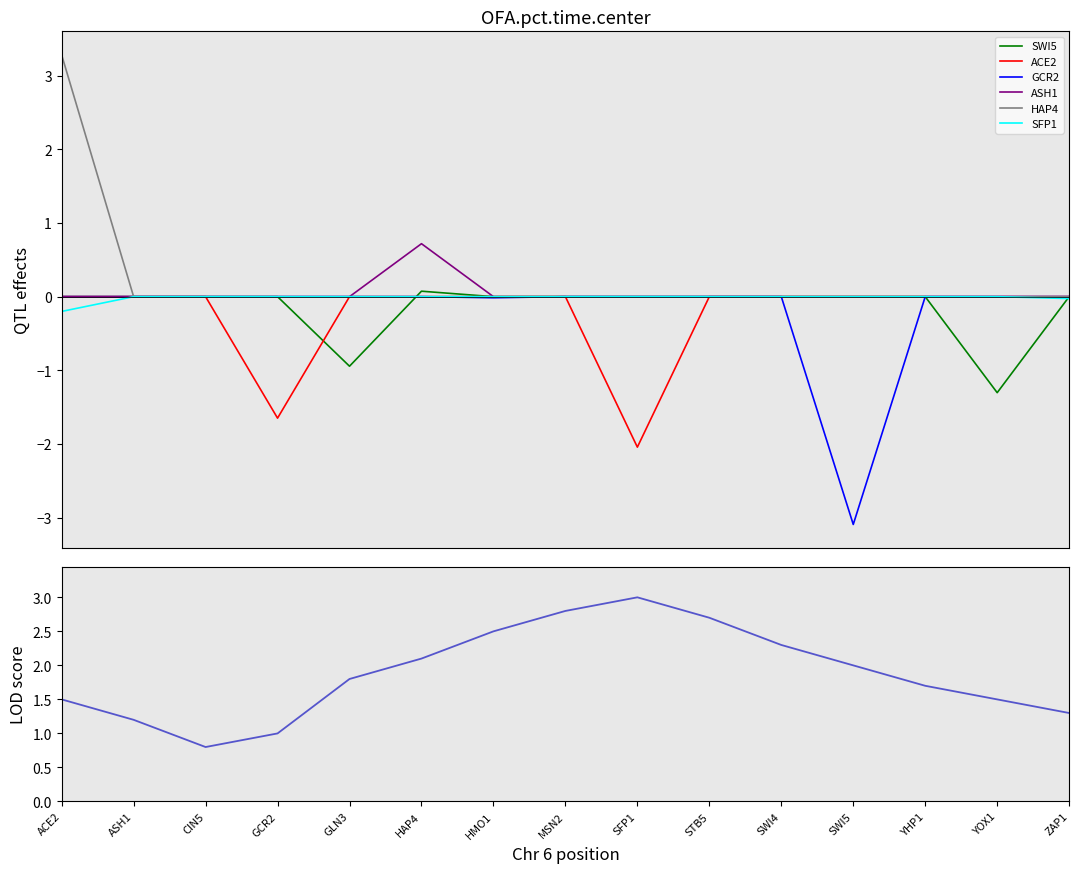

True or false: HAP4 has more than 0 points higher than both neighbors.

False